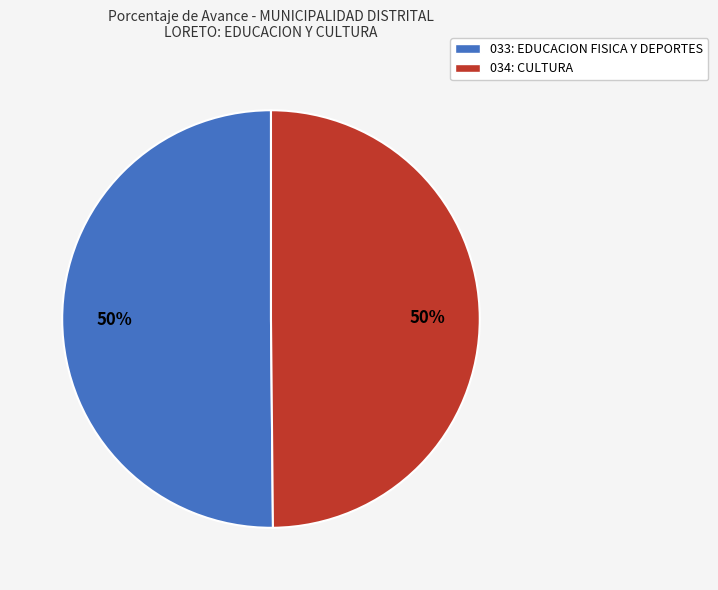

Approximately how many times larger is the value at 034: CULTURA compared to 033: EDUCACION FISICA Y DEPORTES?

1.0